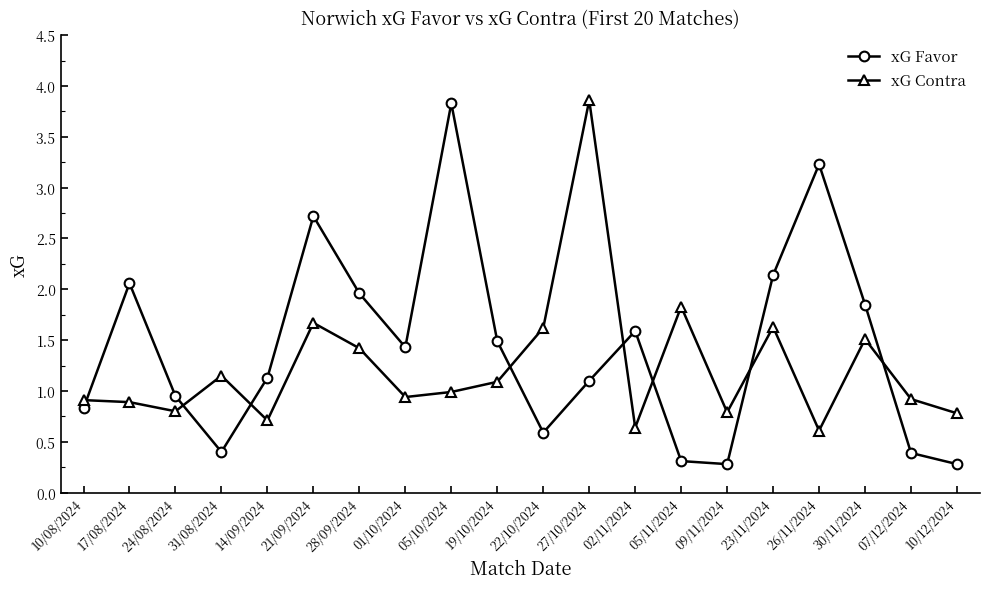

How many categories are shown in the chart?

20